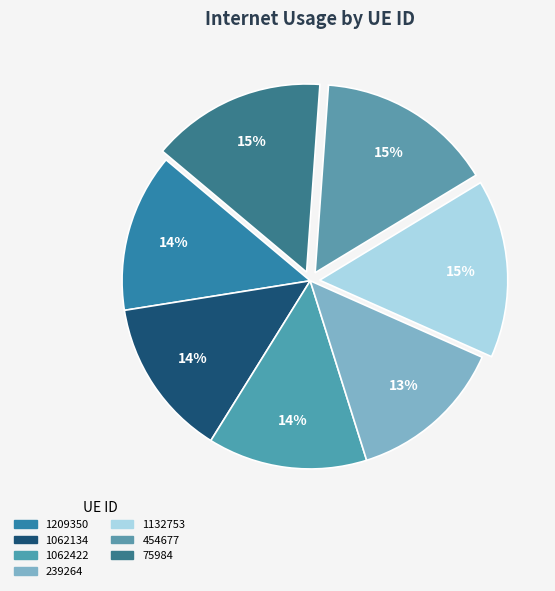

To the nearest percent, what portion does 1209350 represent?

14%